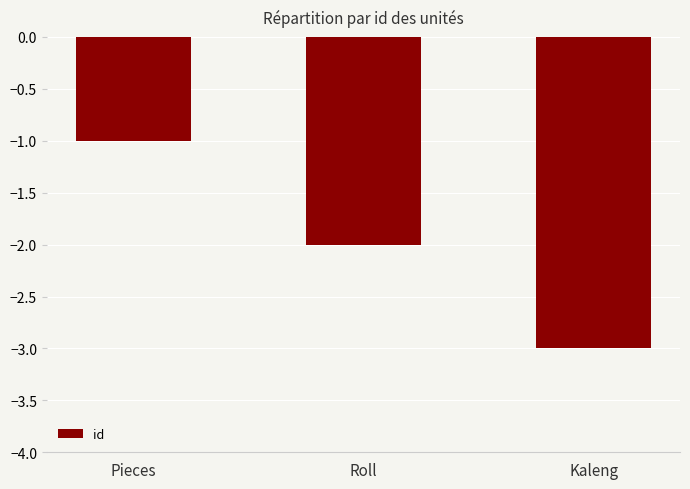

True or false: the data shows -5 at Kaleng.

False